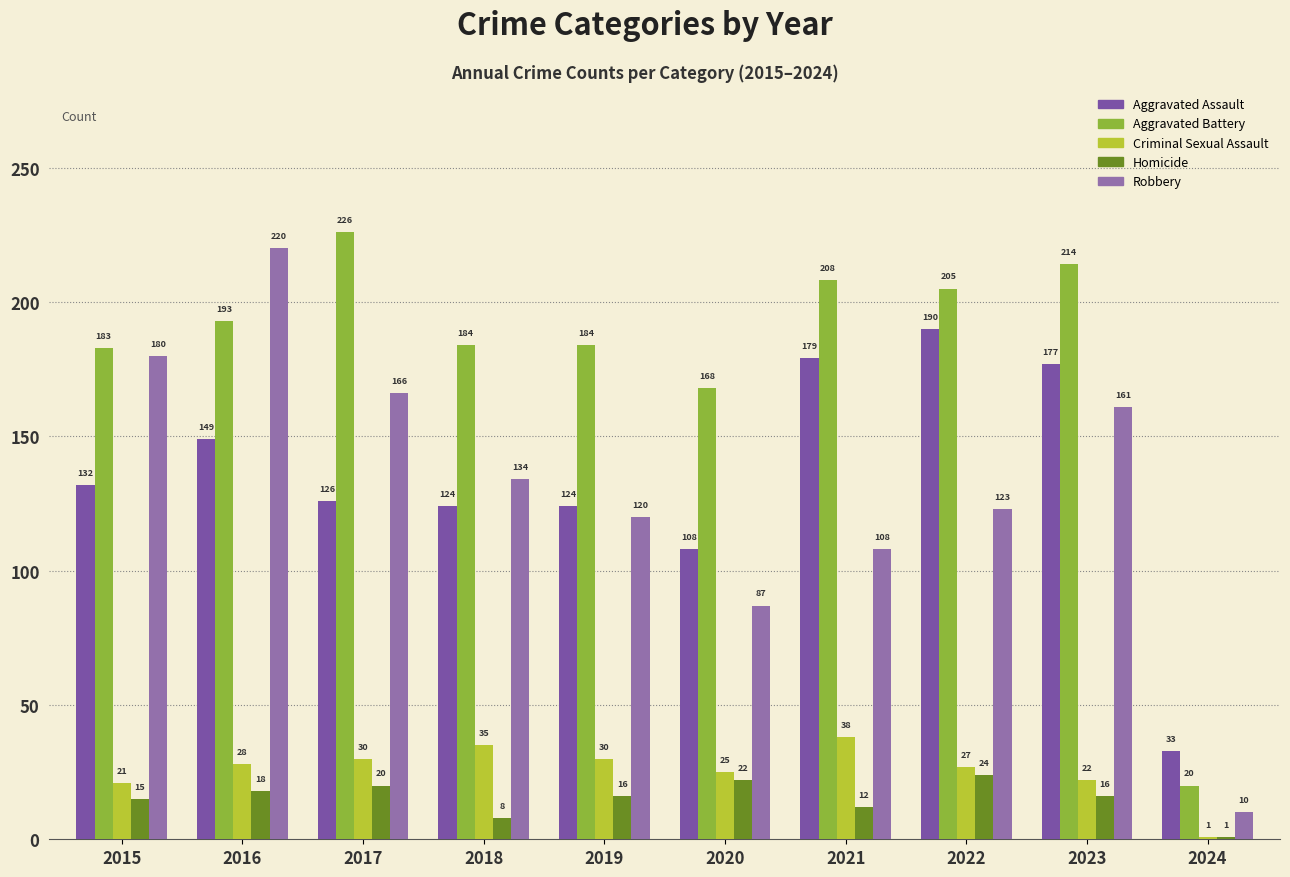

Where is Homicide nearest to the value 12?

2021